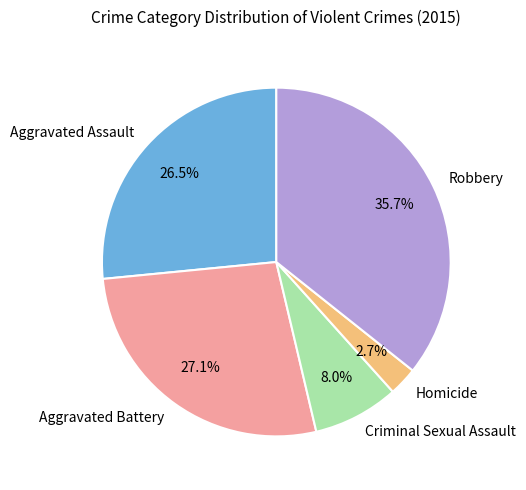

How much of the chart is everything except Aggravated Battery?

72.9%